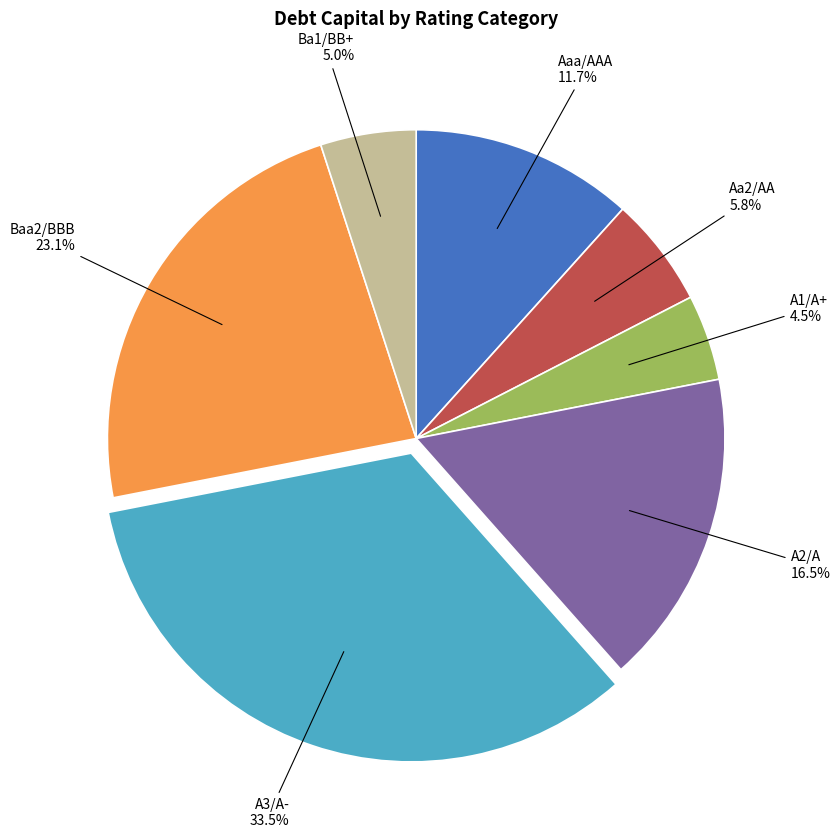

Does Aaa/AAA represent more than half of the total?

No